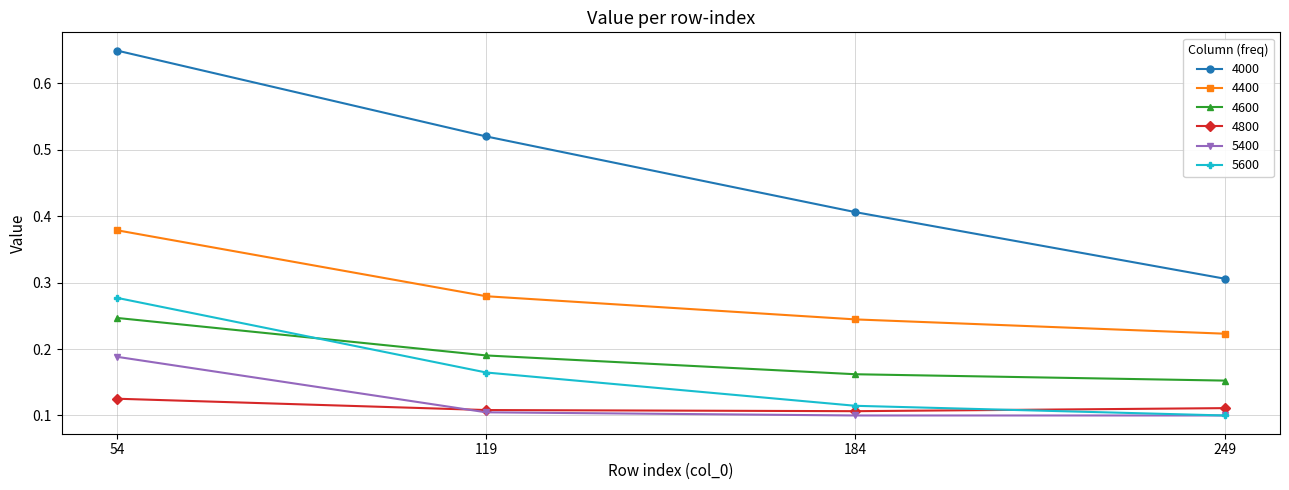

List the series in order of their peak value, highest first.

4000, 4400, 5600, 4600, 5400, 4800